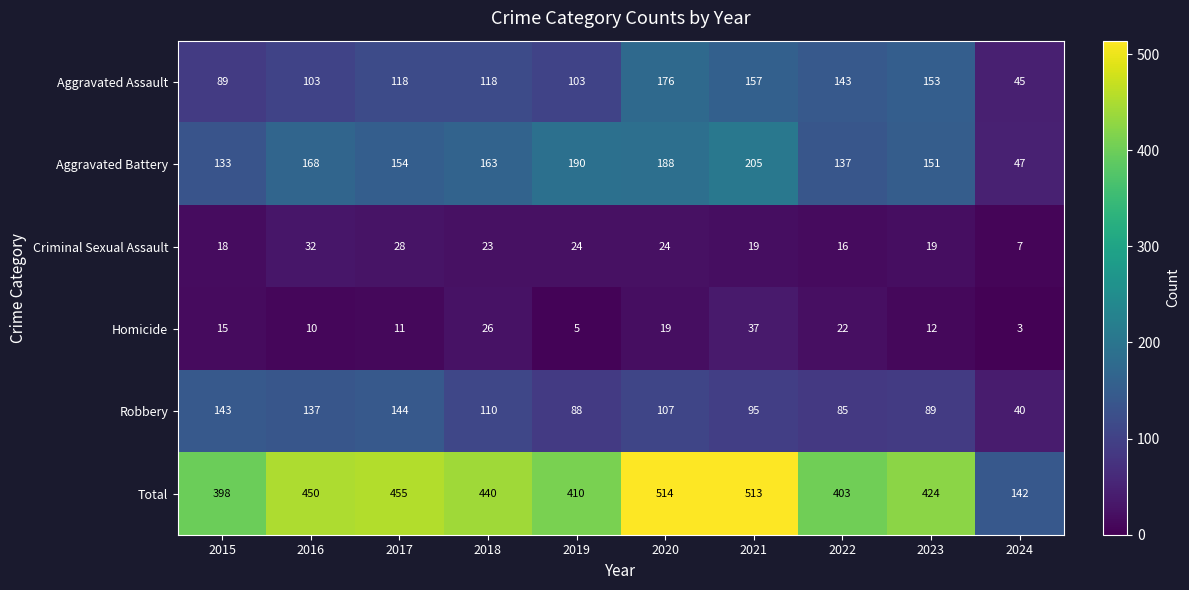

Count the number of data series in this chart.

6